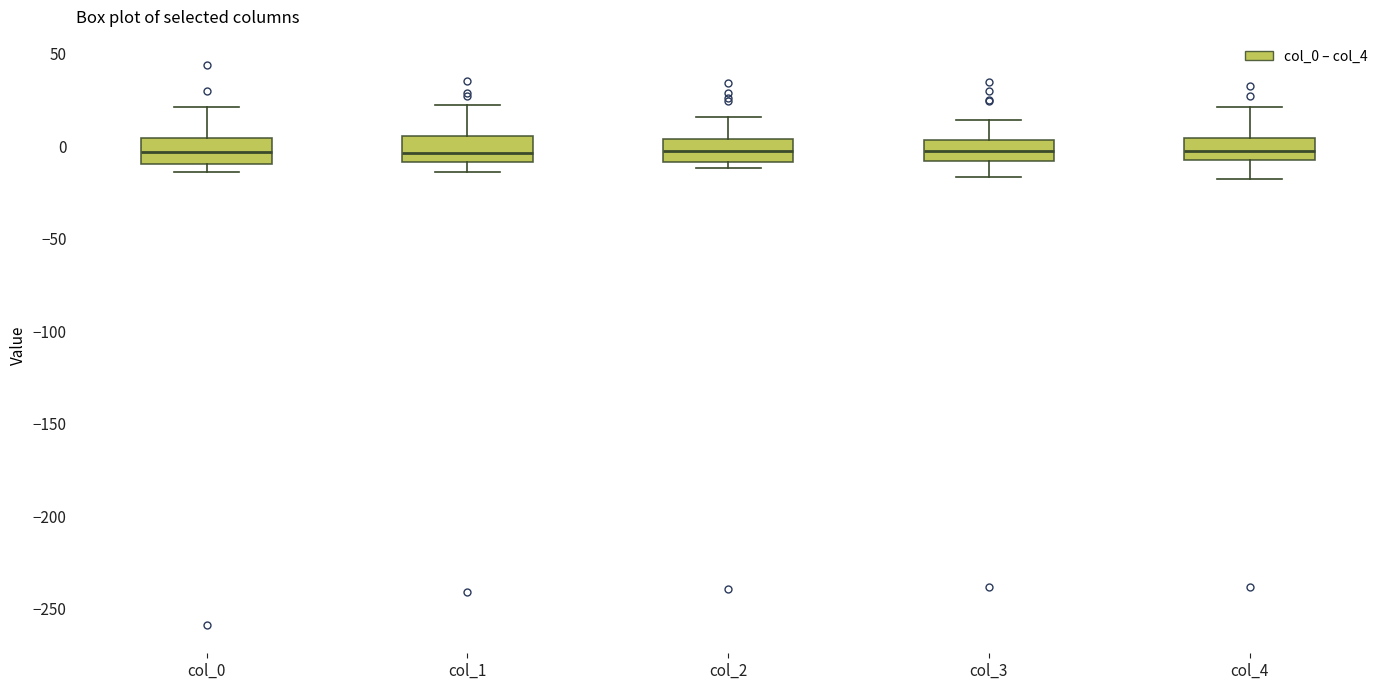

Reading left to right, read every box against the y-axis: the position of its median line, the range the box covers, and the ends of its whiskers. The values are not printed on the chart, so give them approximately, as read against the axis.

col_0: median -5, box -10 to 5, whiskers -15 to 20
col_1: median -5, box -10 to 5, whiskers -15 to 20
col_2: median -5, box -10 to 5, whiskers -10 (just below the box's lower edge) to 15
col_3: median -5, box -10 to 5, whiskers -15 to 15
col_4: median -5 (inside the box), box -5 to 5, whiskers -20 to 20